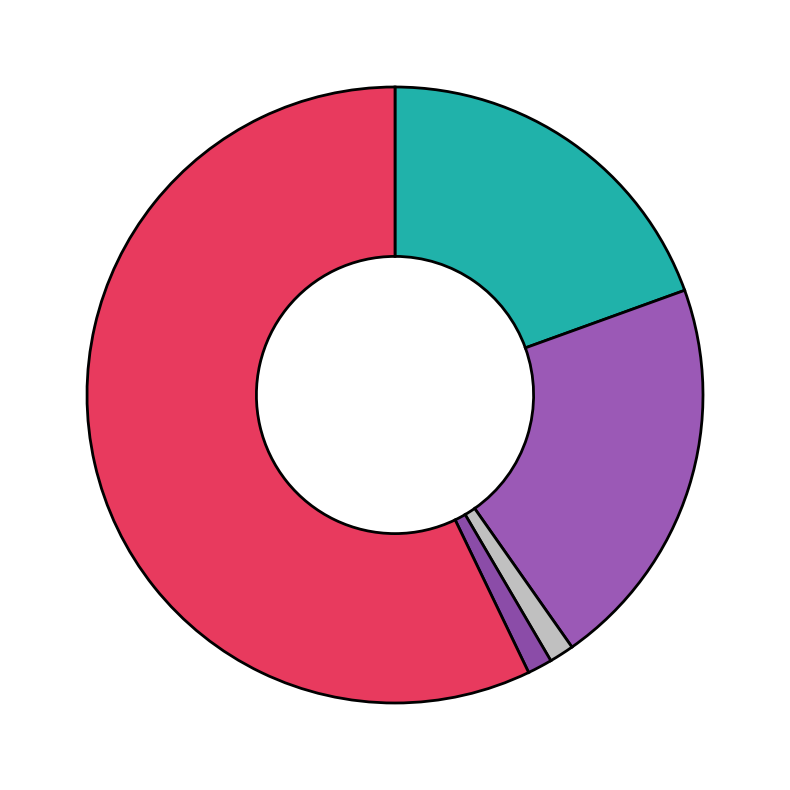

How many segments does this pie chart have?

5